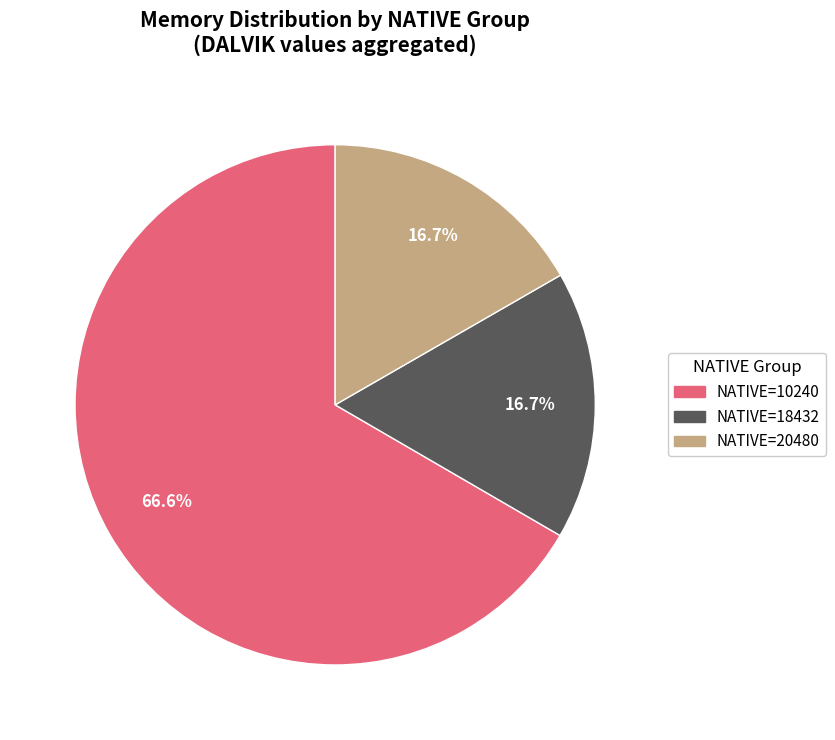

How many segments does this pie chart have?

3